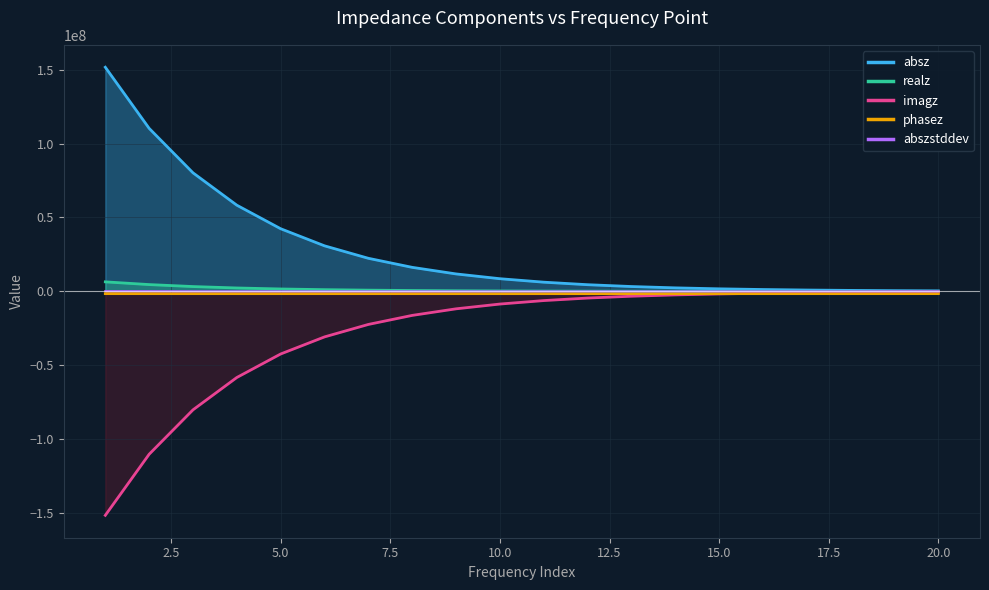

At which label does phasez reach its peak?

20